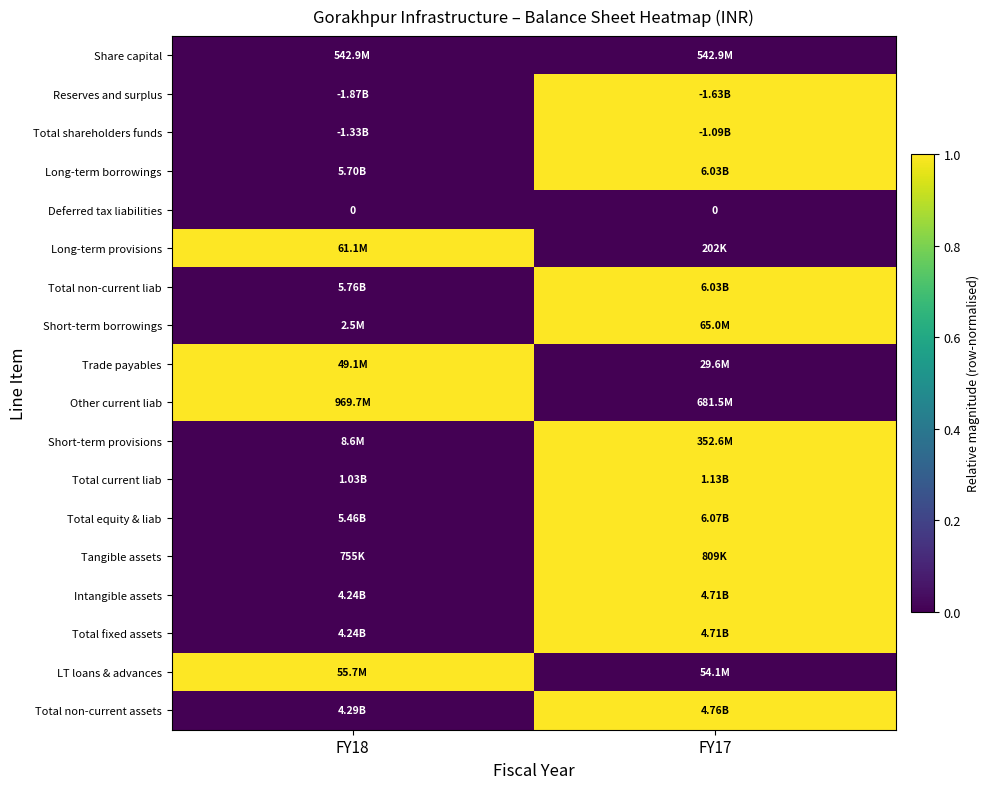

Count the number of categories in the chart.

2